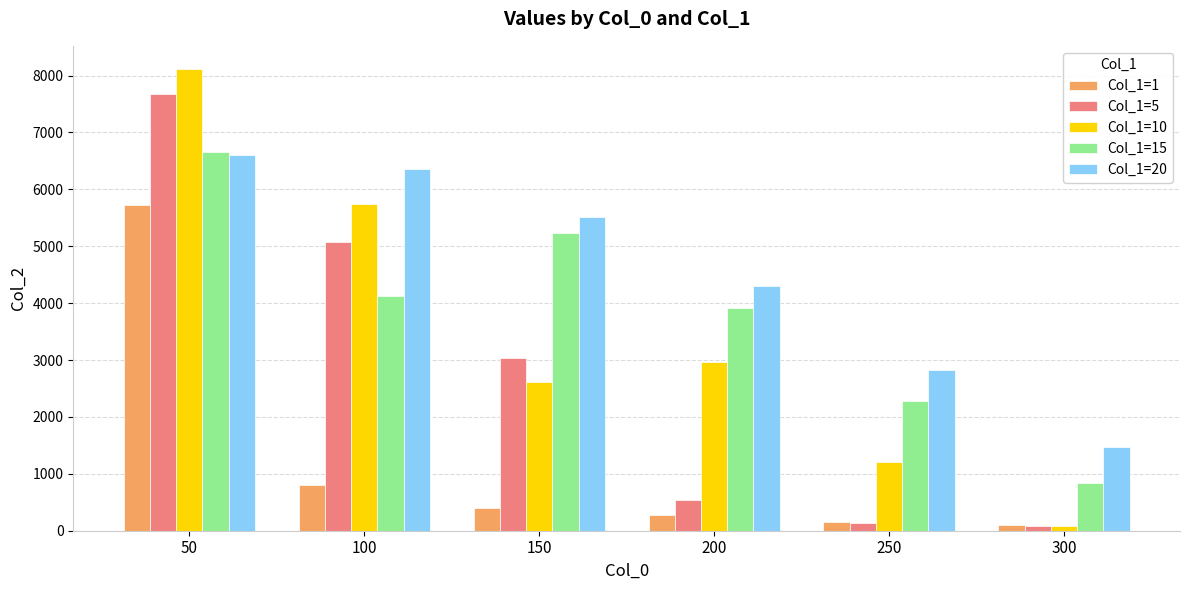

True or false: Col_1=15 has a value of 3040.7 at 150.

False